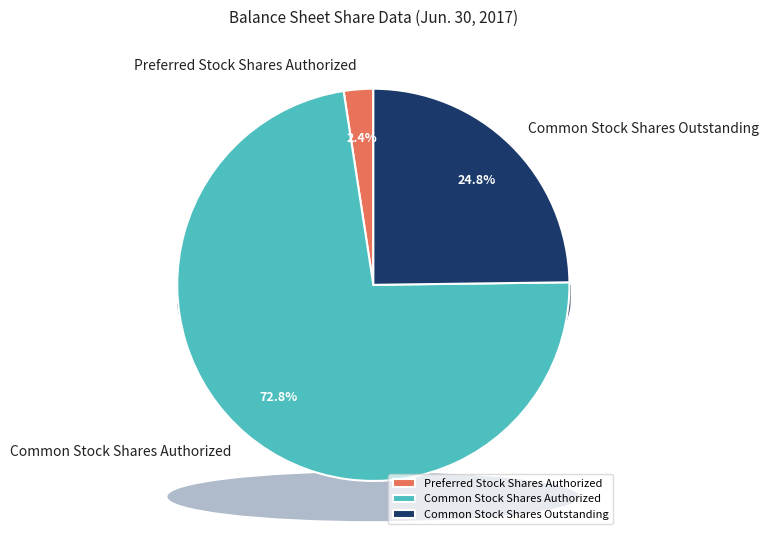

Which category has the smallest portion of the pie?

Preferred Stock Shares Authorized